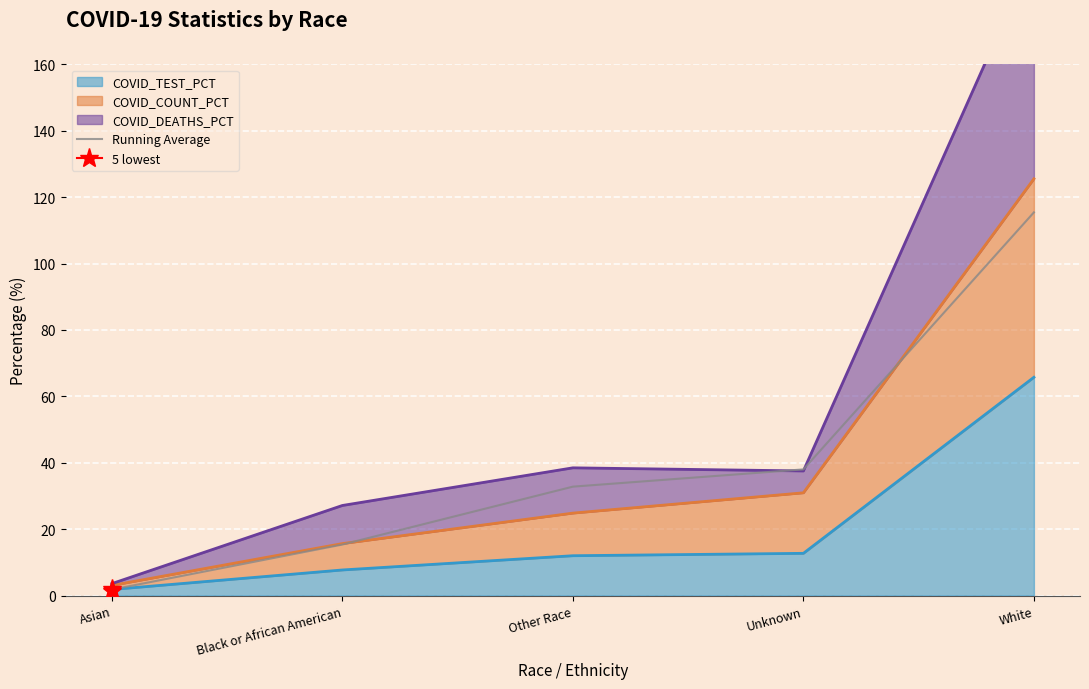

At which label is the value closest to 58?

Unknown